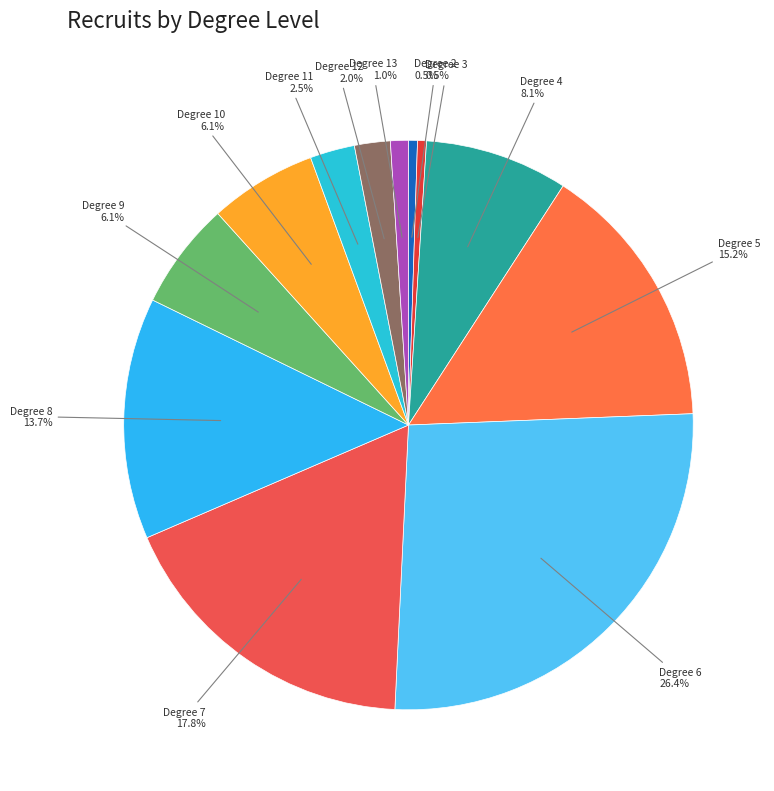

How many slices are in this pie chart?

12